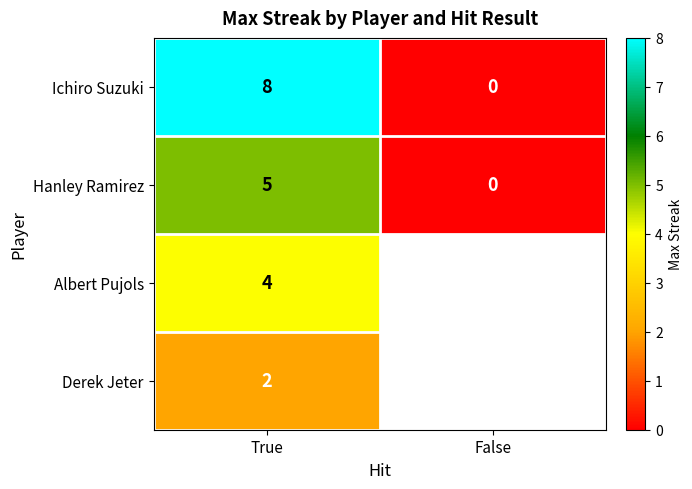

At how many categories does at least one series exceed 5?

1